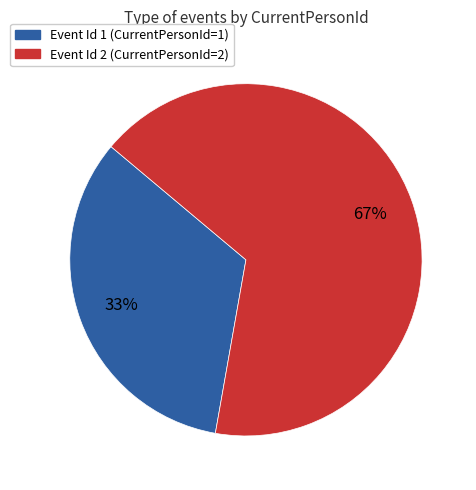

Is there a majority slice in this chart?

Yes